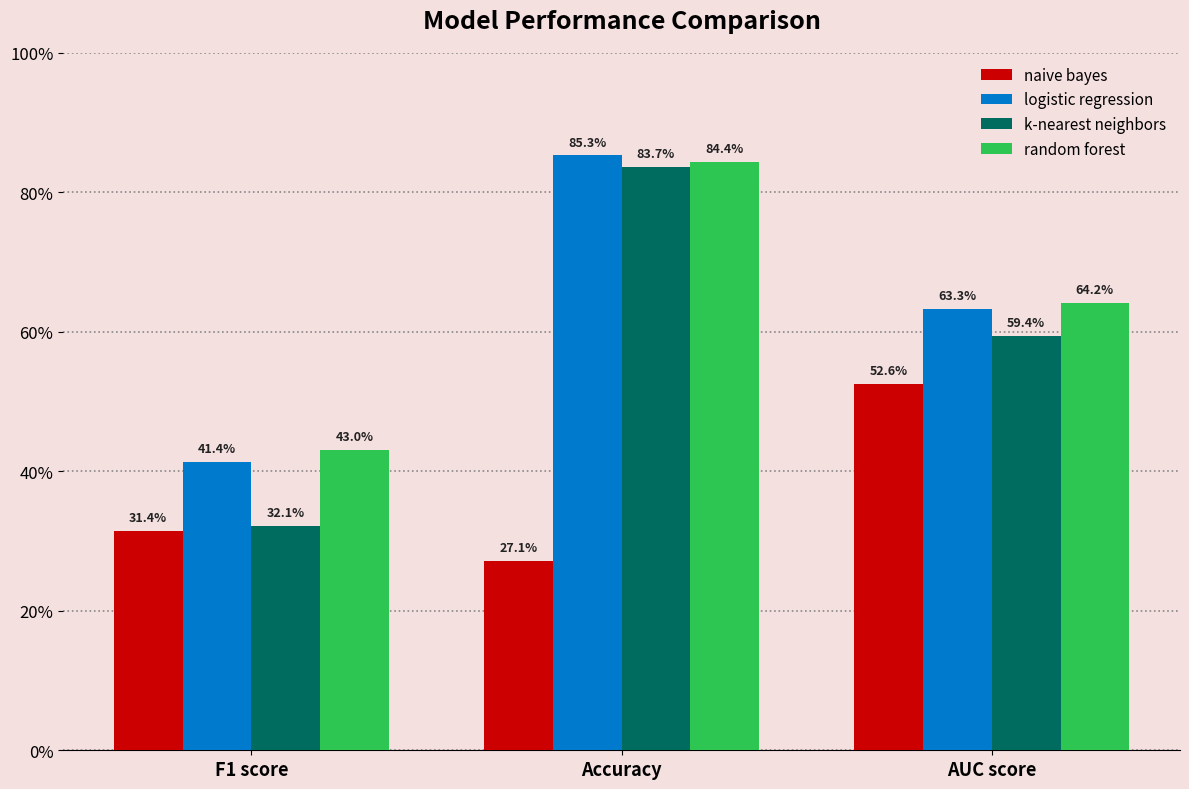

Does the chart contain stacked bars?

No